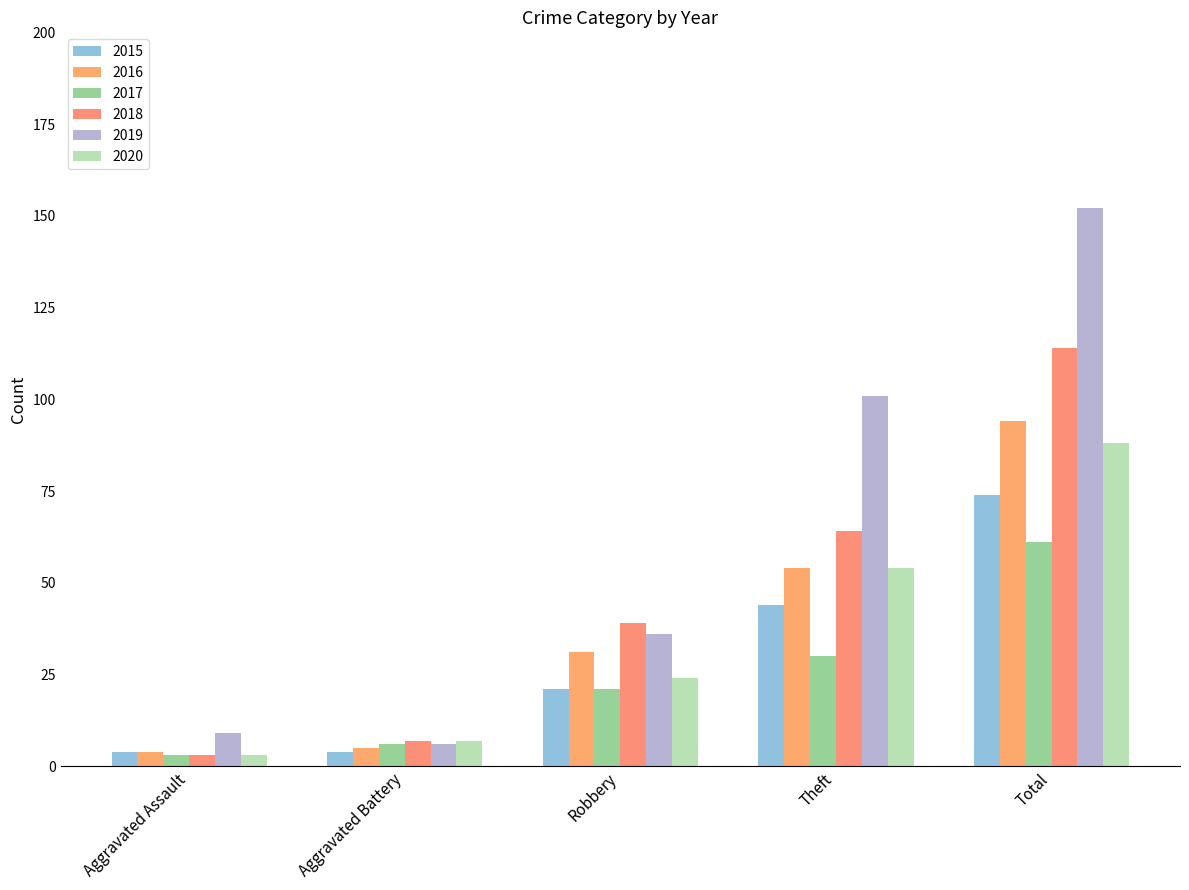

What is the average value of the 2015 series?

29